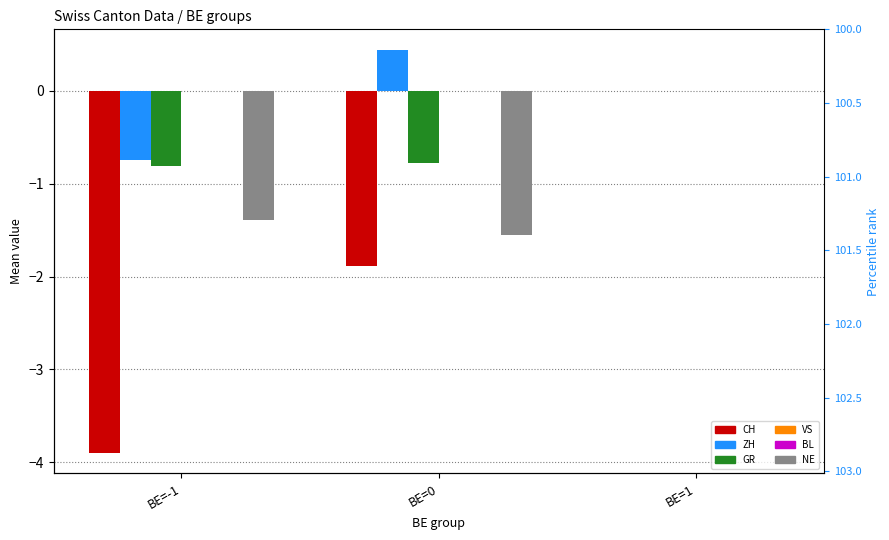

True or false: CH has a value of 0.0 at BE=1.

True